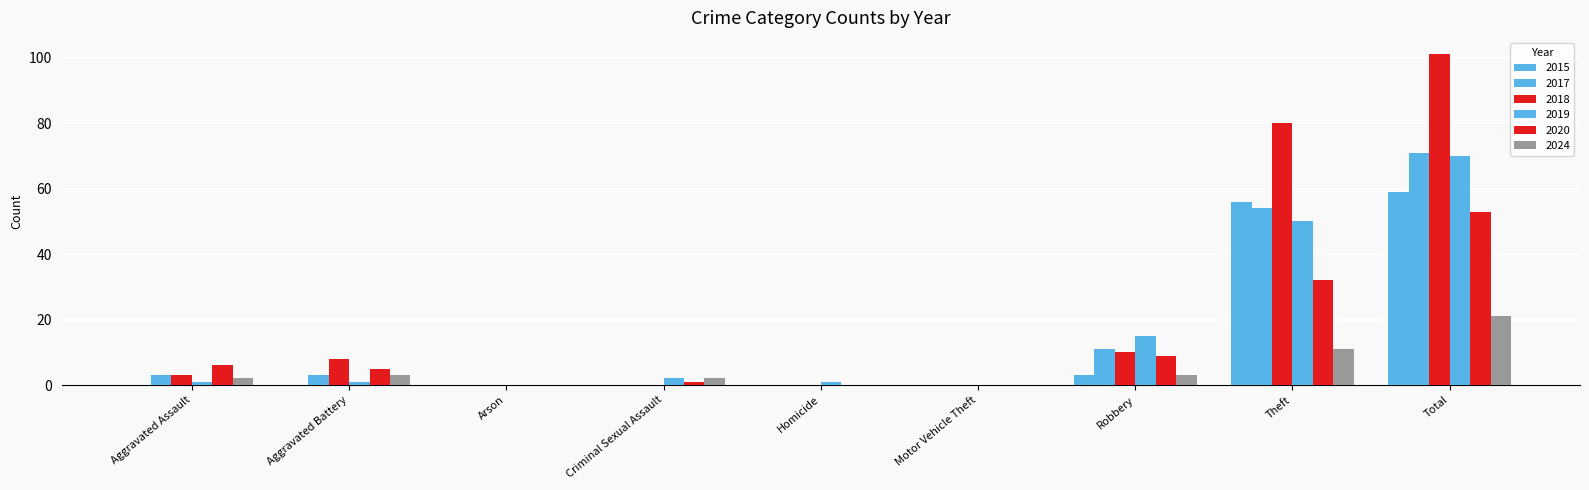

How many categories are shown in the chart?

9